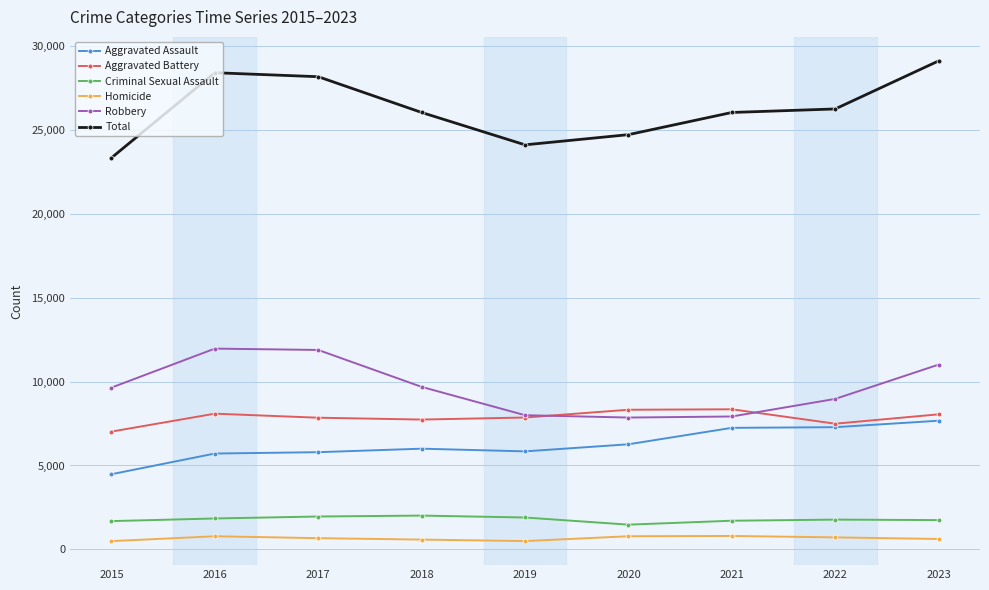

True or false: Criminal Sexual Assault and Aggravated Battery intersect in this chart.

False